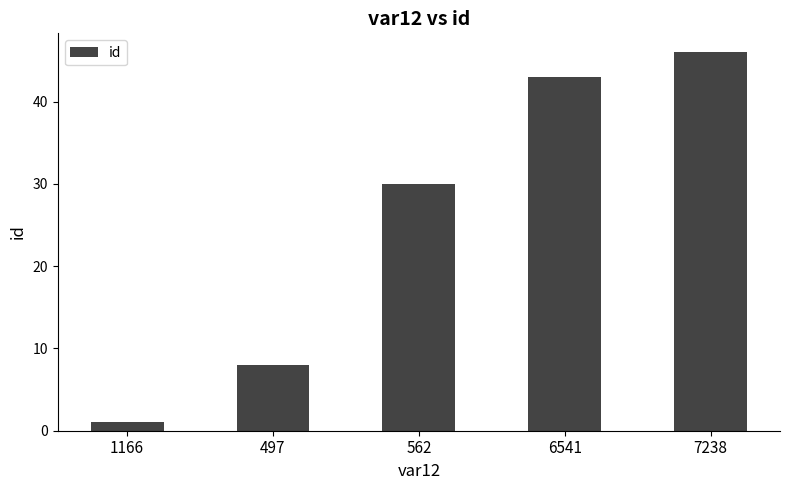

The chart shows a value of 20 at 7238. True or false?

False